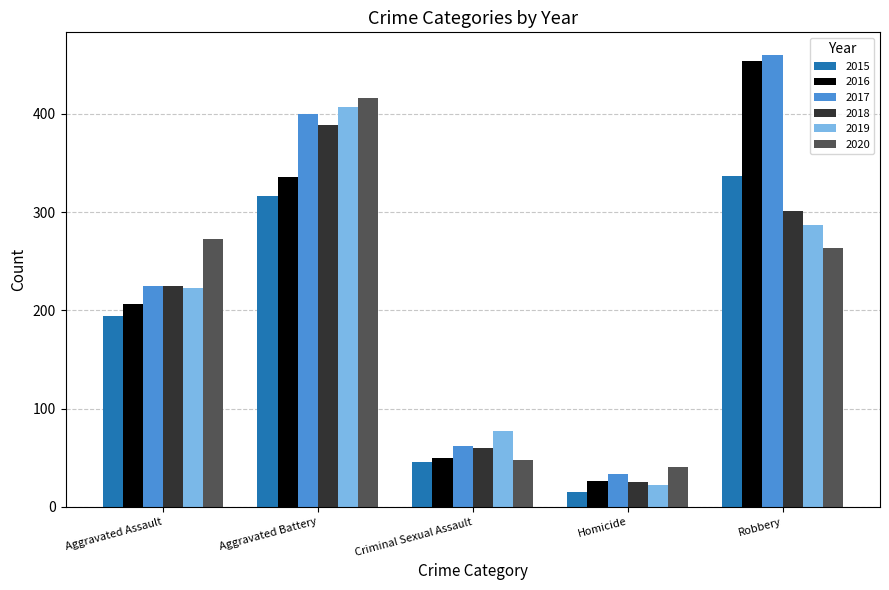

Reading left to right, what are all the values shown in this chart?

2015: 194	316	46	15	337
2016: 206	336	50	26	454
2017: 225	400	62	33	460
2018: 225	389	60	25	301
2019: 223	407	77	22	287
2020: 273	416	48	41	263